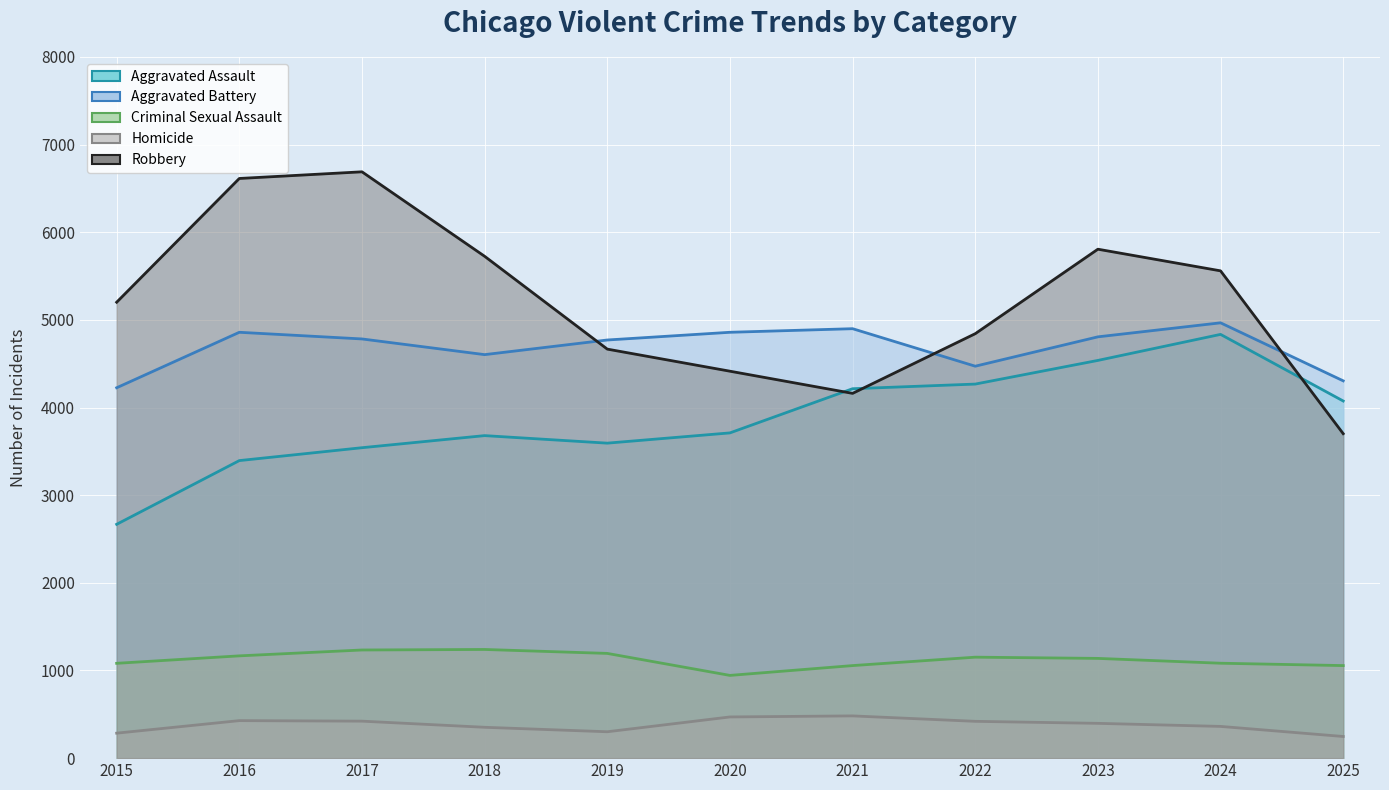

What is the difference between the maximum and minimum values in the Aggravated Assault series?

2167